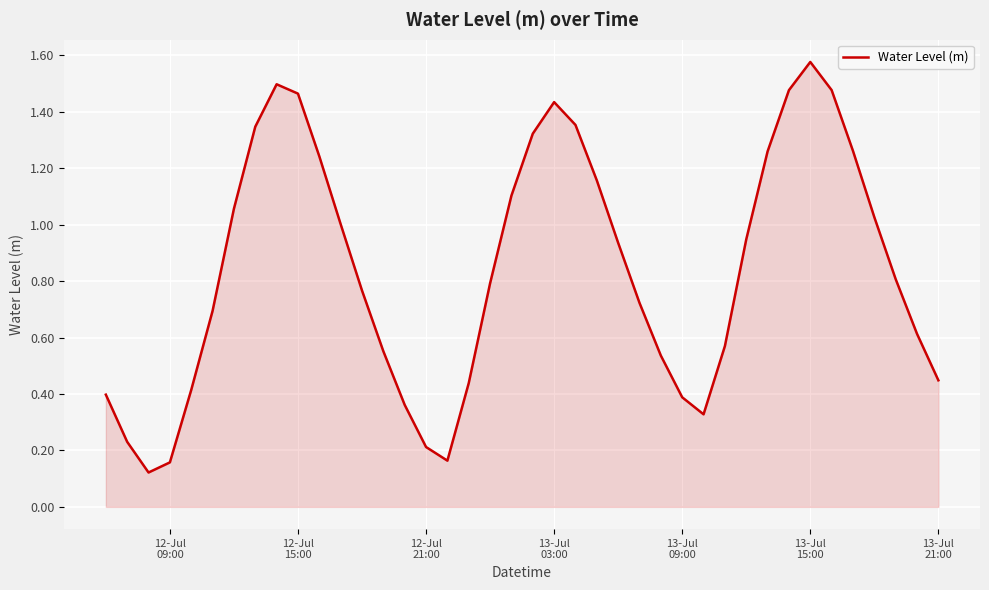

How many lines are shown in the chart?

1